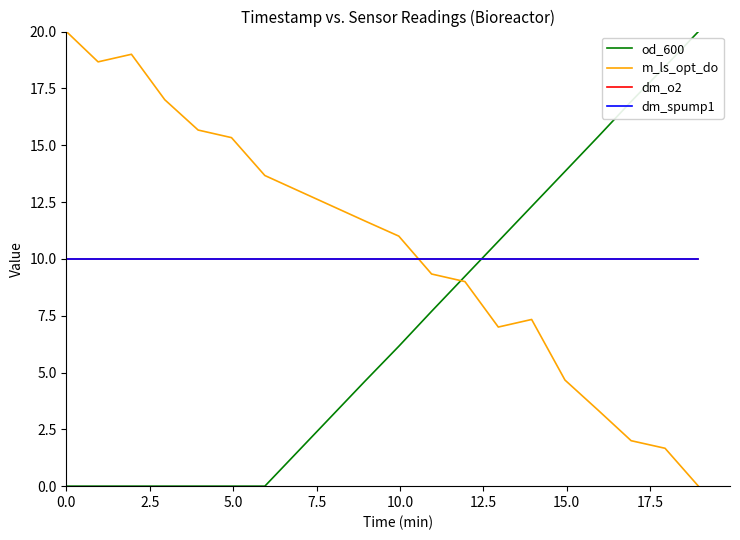

True or false: od_600 and m_ls_opt_do intersect in this chart.

True